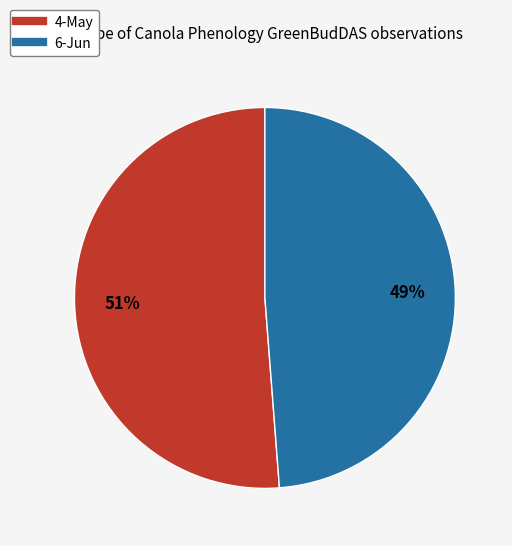

How many slices are in this pie chart?

2